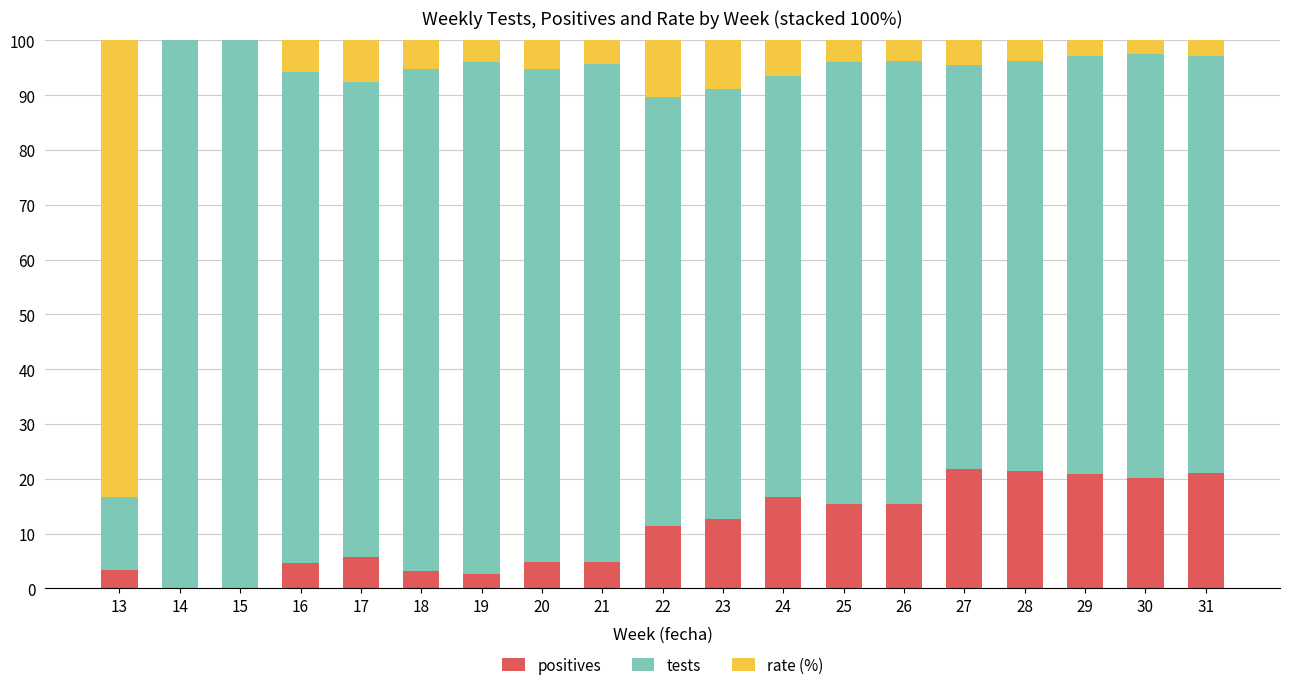

The value of positives at 14 is 0.0. True or false?

True